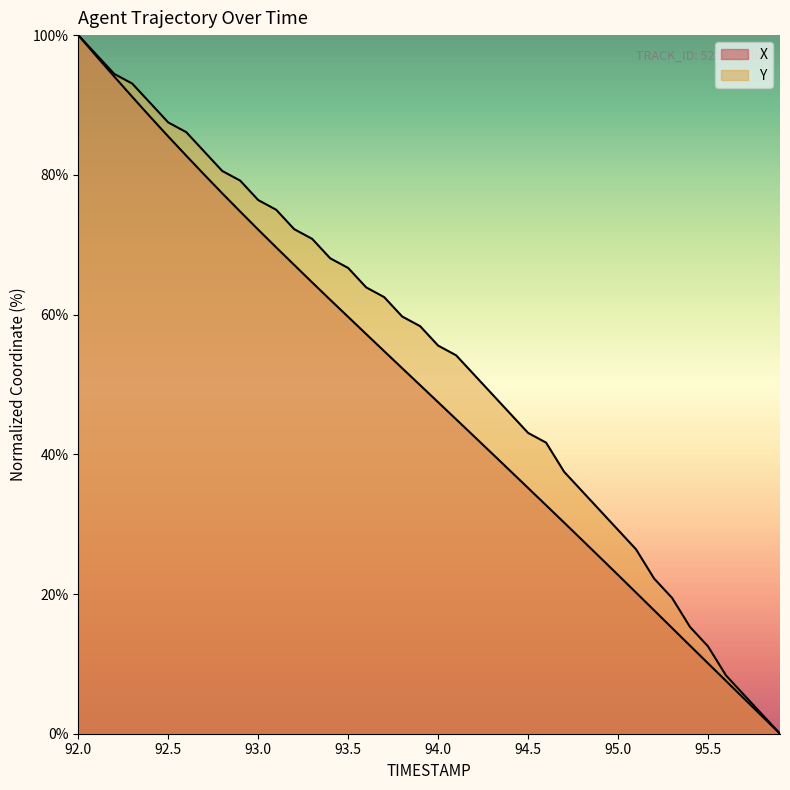

What is the value of the Y point at the 12th from the left?

75.0